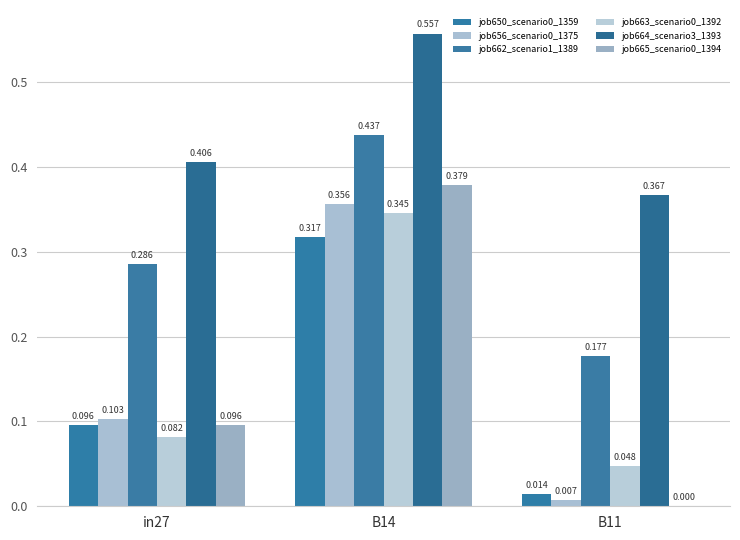

Reading right to left, what are all the values shown in this chart?

job650_scenario0_1359: 0.0	0.3	0.1
job656_scenario0_1375: 0.0	0.4	0.1
job662_scenario1_1389: 0.2	0.4	0.3
job663_scenario0_1392: 0.0	0.3	0.1
job664_scenario3_1393: 0.4	0.6	0.4
job665_scenario0_1394: 0.0	0.4	0.1